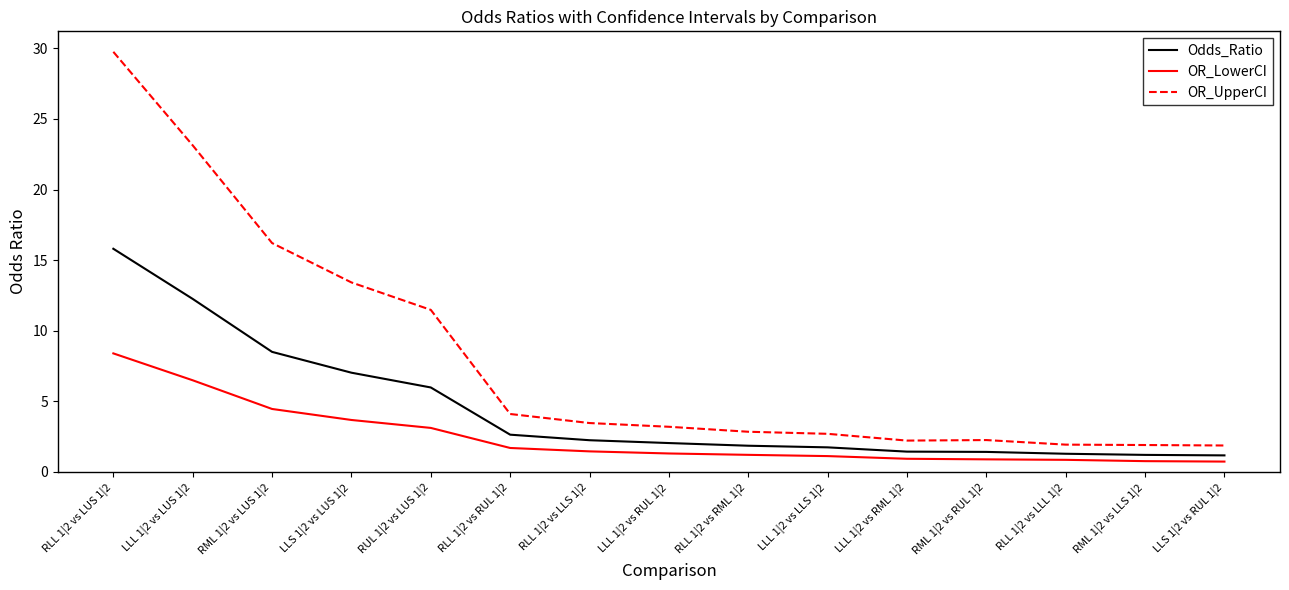

Which series has the largest range (max minus min)?

OR_UpperCI